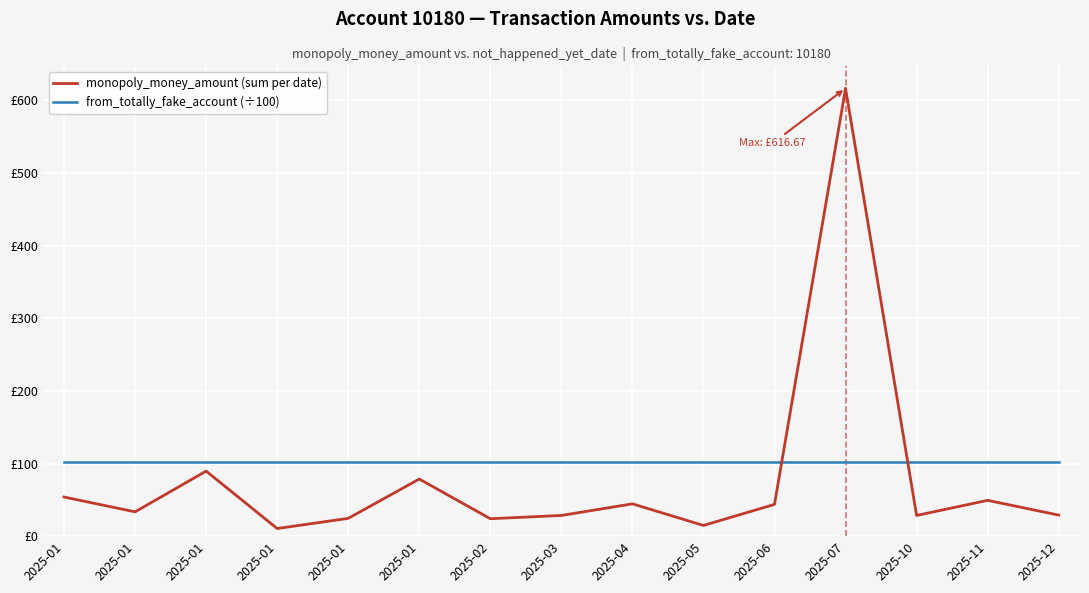

What are all the series names shown in the legend?

monopoly_money_amount (sum per date), from_totally_fake_account (÷100)